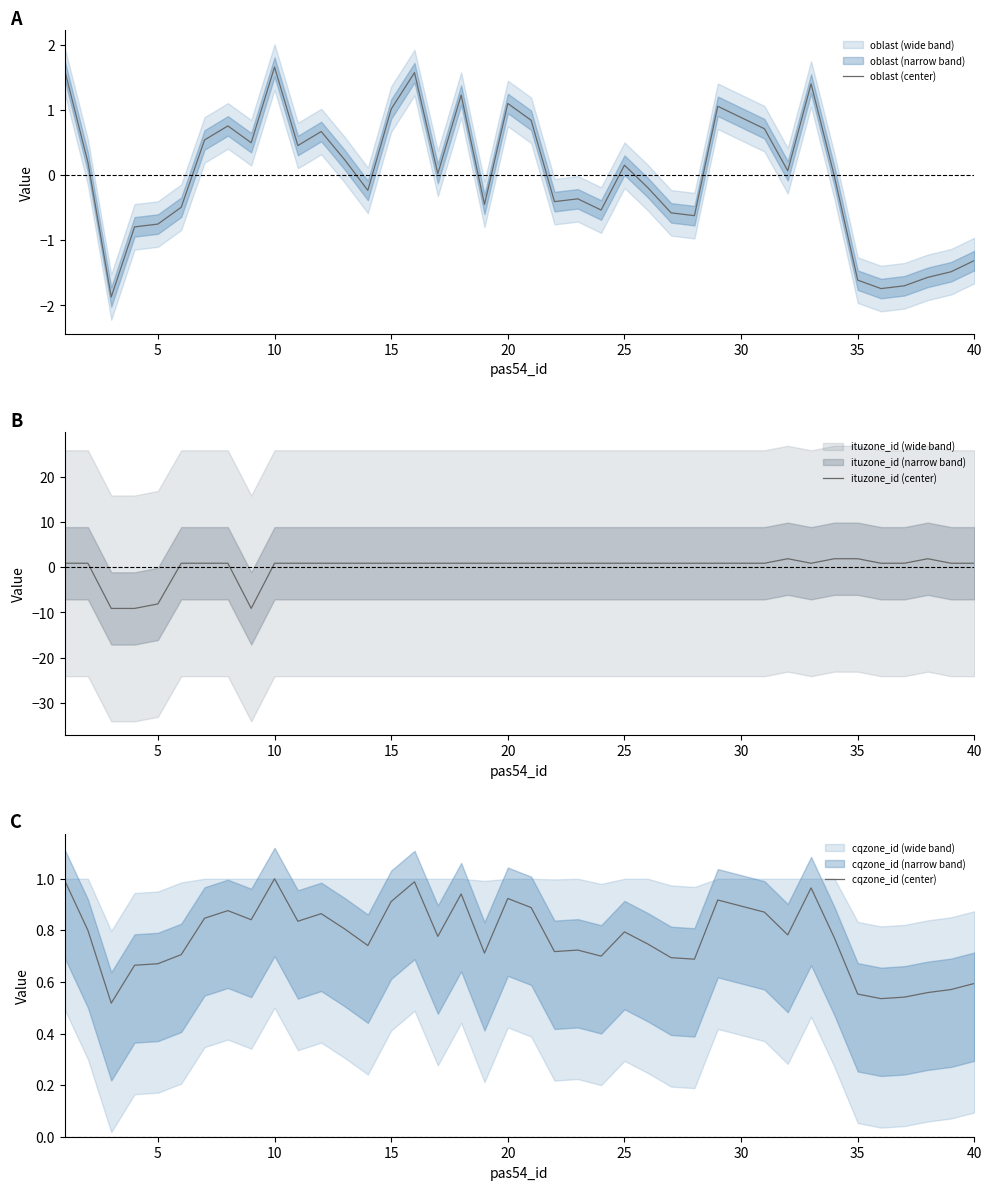

What is the minimum value for oblast (center)?

-1.9